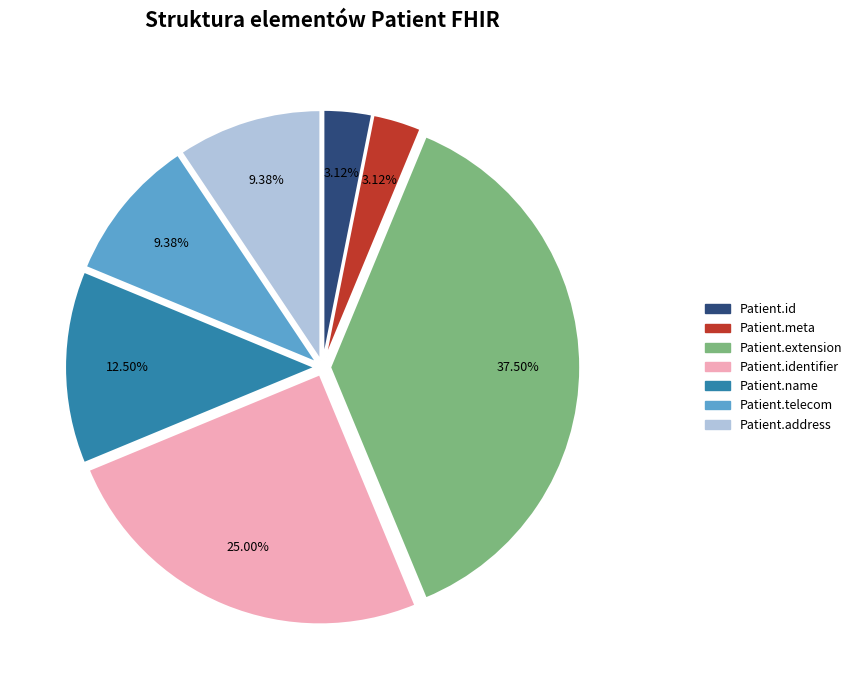

To the nearest percent, what is the average slice percentage?

14%